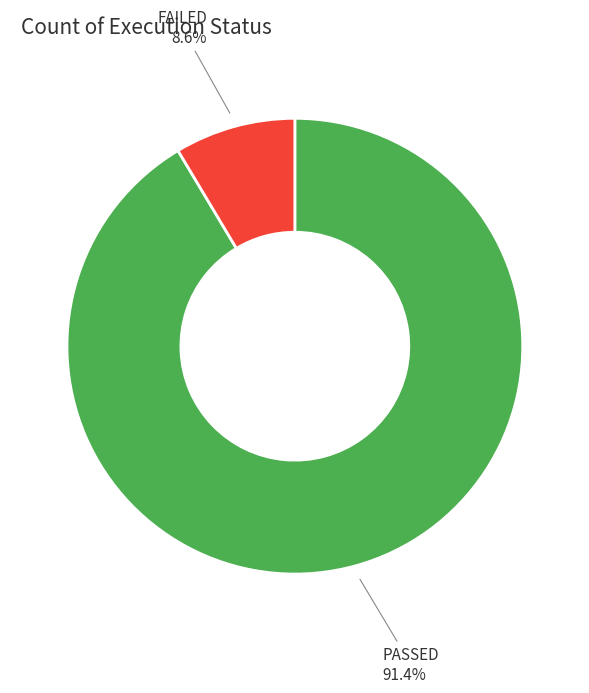

To the nearest percent, what is the combined percentage of PASSED and FAILED?

100%